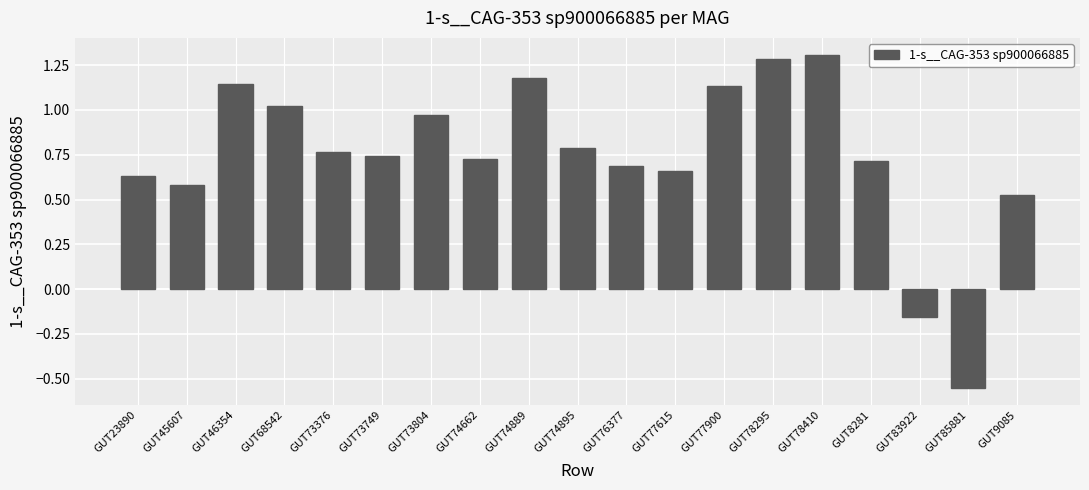

How many bars are there in total?

19